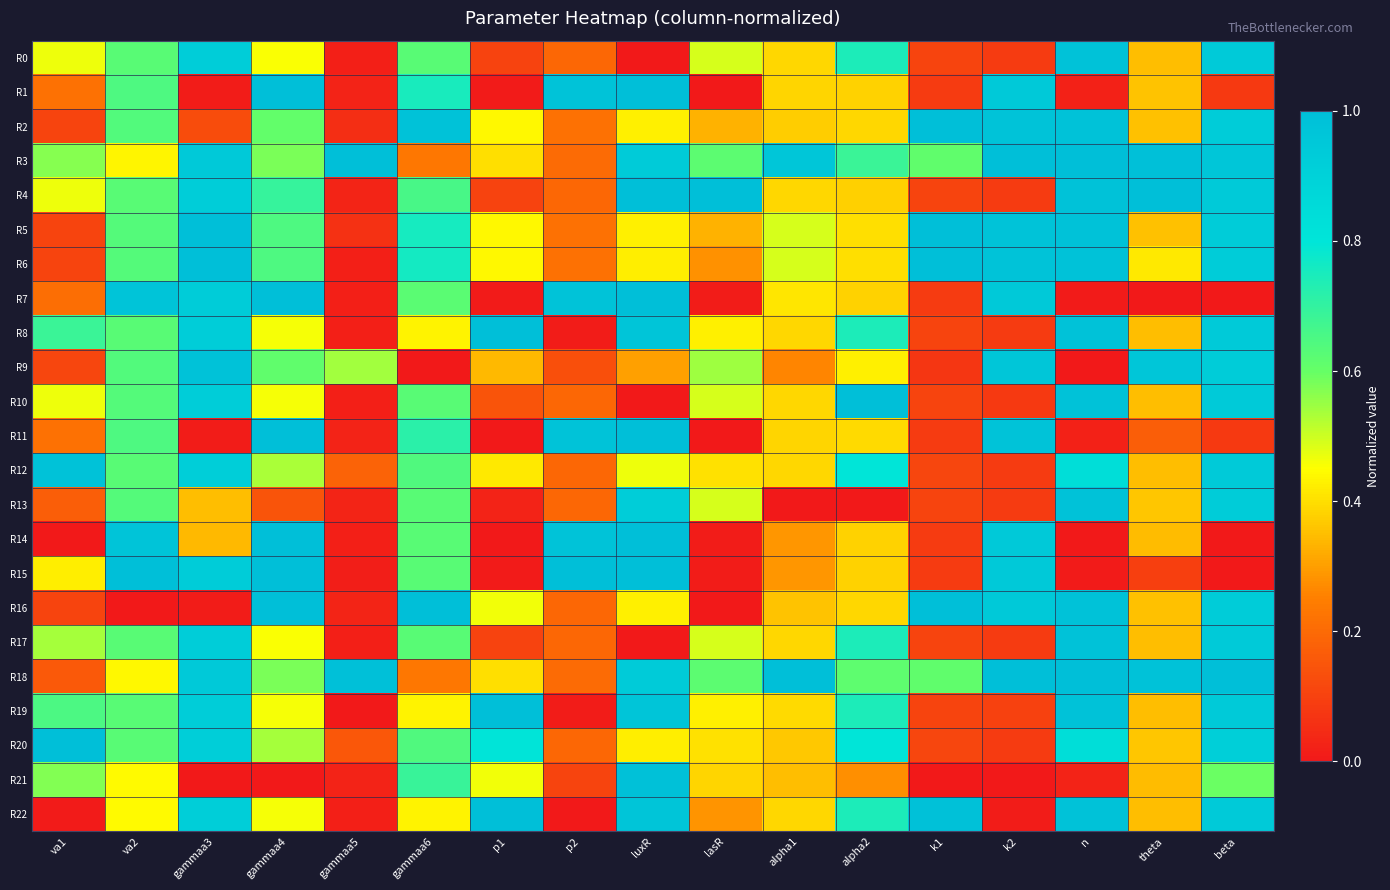

At gammaa4, list the series in order from smallest to largest.

R21, R13, R0, R17, R8, R19, R22, R10, R12, R20, R3, R18, R2, R9, R5, R6, R4, R1, R7, R11, R14, R15, R16